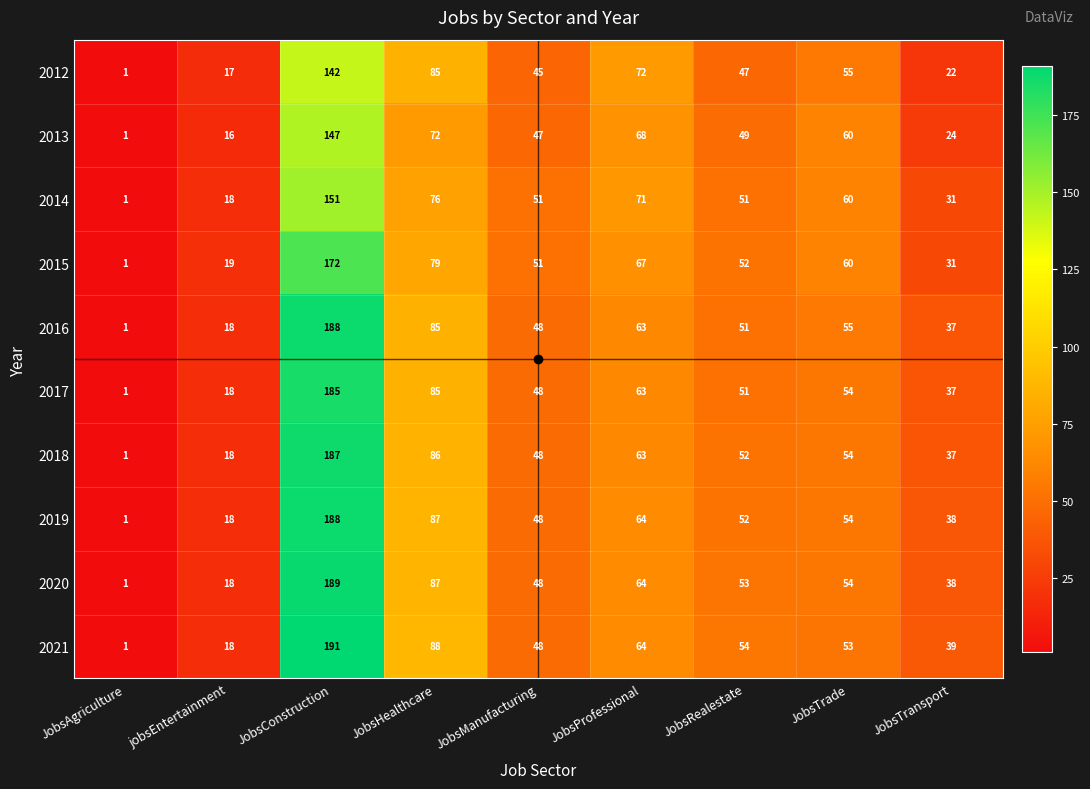

What is the average value of the 2014 series?

57